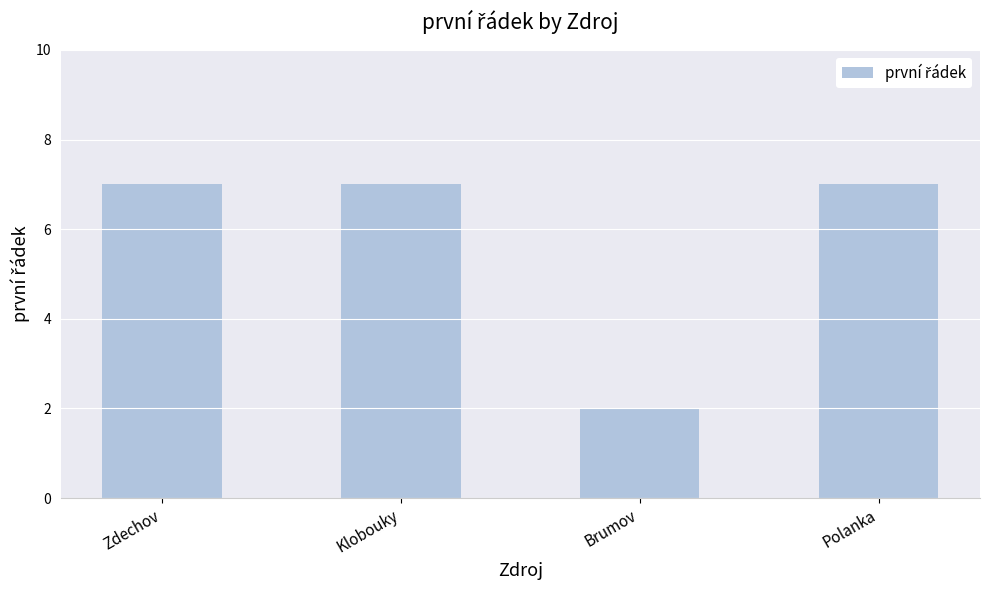

How many bars are there in total?

4